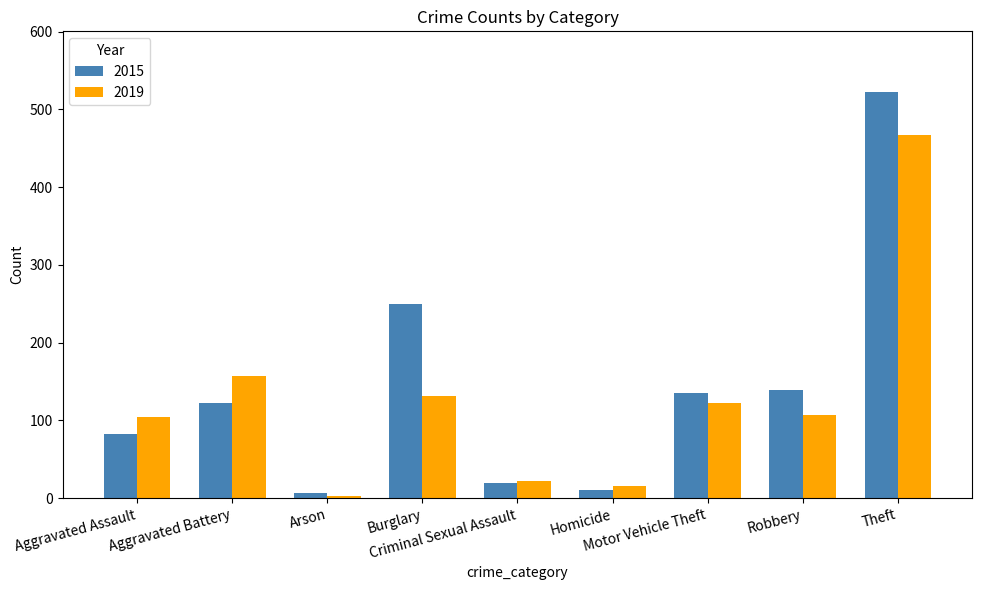

What is the maximum value for 2015?

522